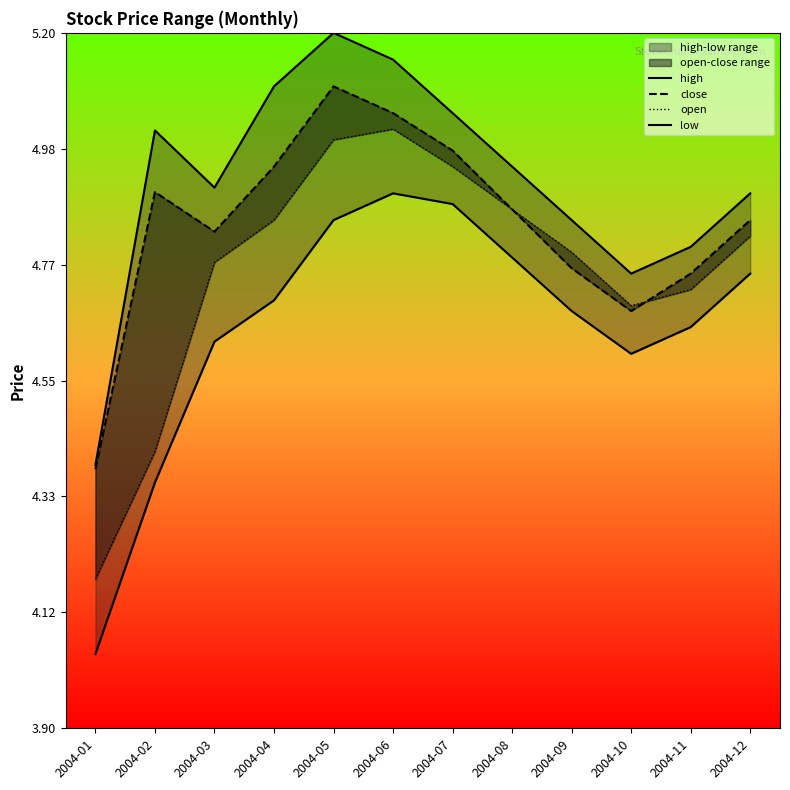

What are all the series names shown in the legend?

high, close, open, low